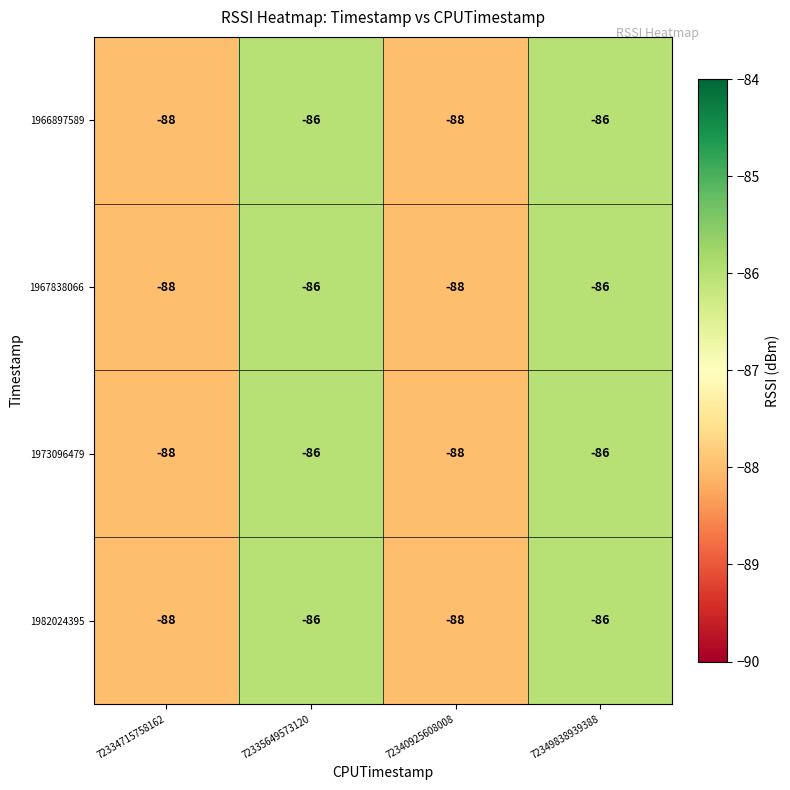

What is the total value across all series at 72340925608008?

-352